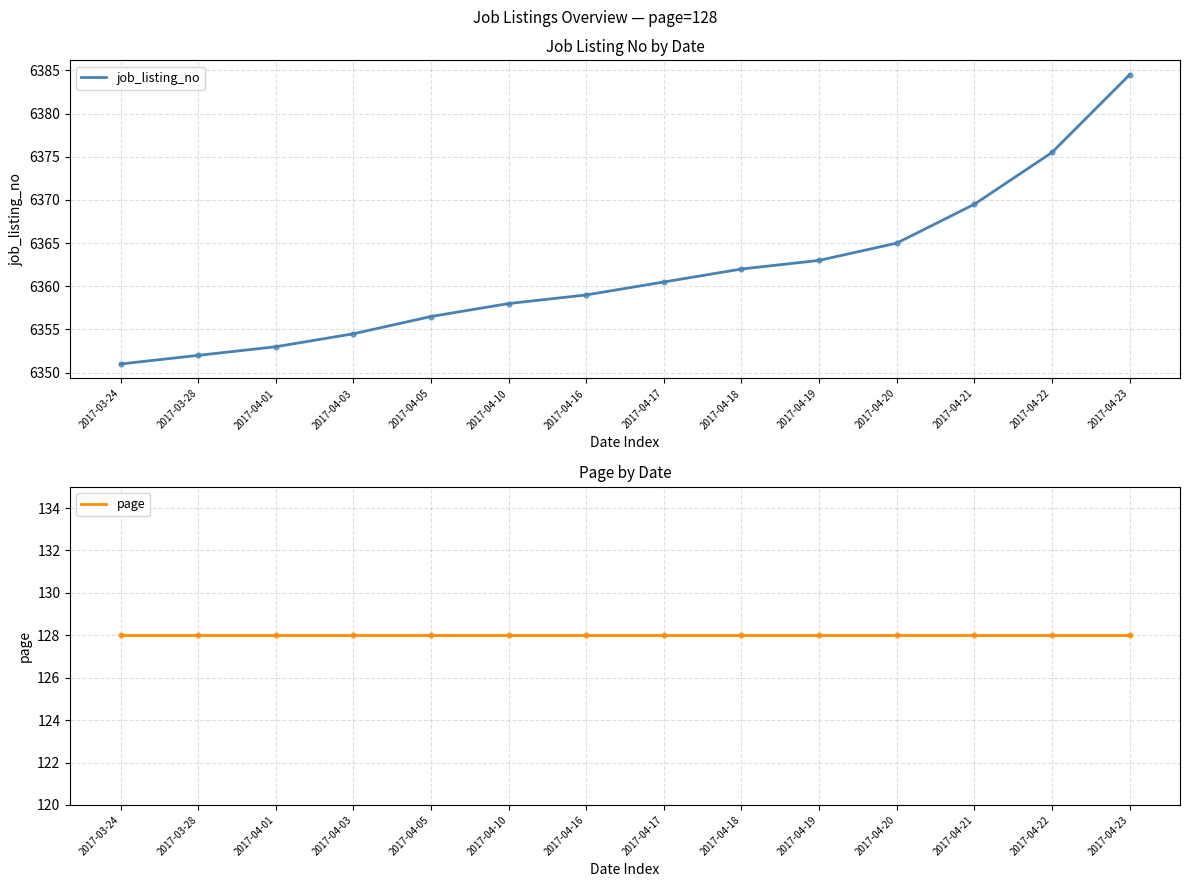

Is the value of page at 2017-04-16 greater than the value of job_listing_no at 2017-04-22?

No